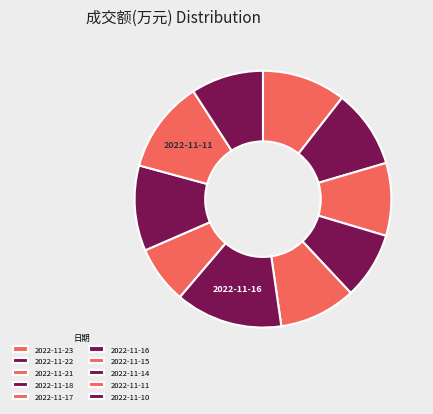

What percentage do 2022-11-16 and 2022-11-23 together represent?

24.0%